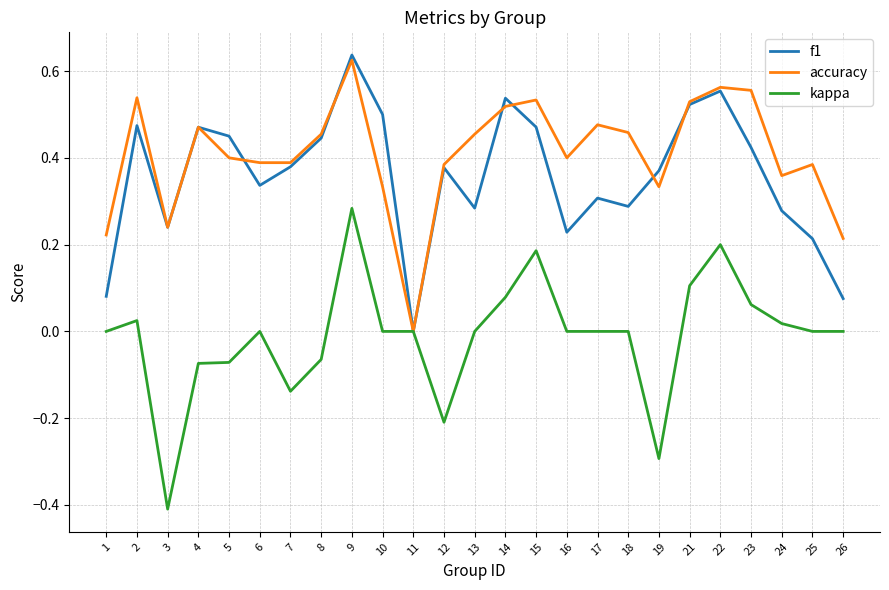

Which series has the largest range (max minus min)?

kappa